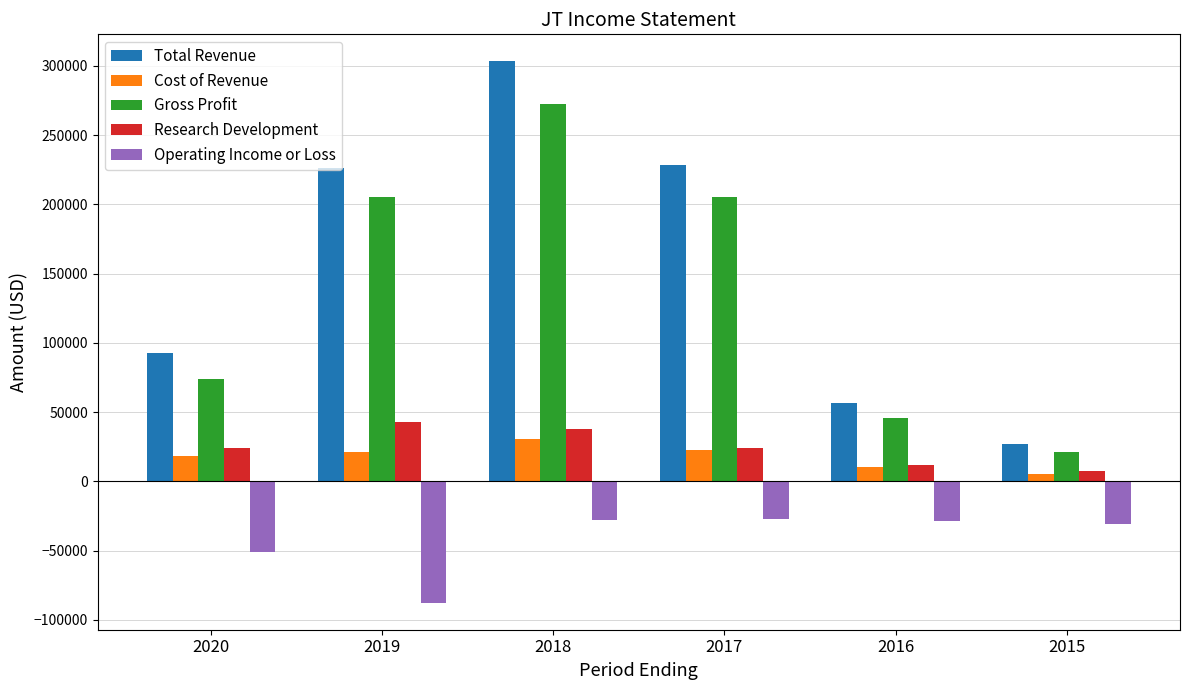

What are all the series names shown in the legend?

Total Revenue, Cost of Revenue, Gross Profit, Research Development, Operating Income or Loss